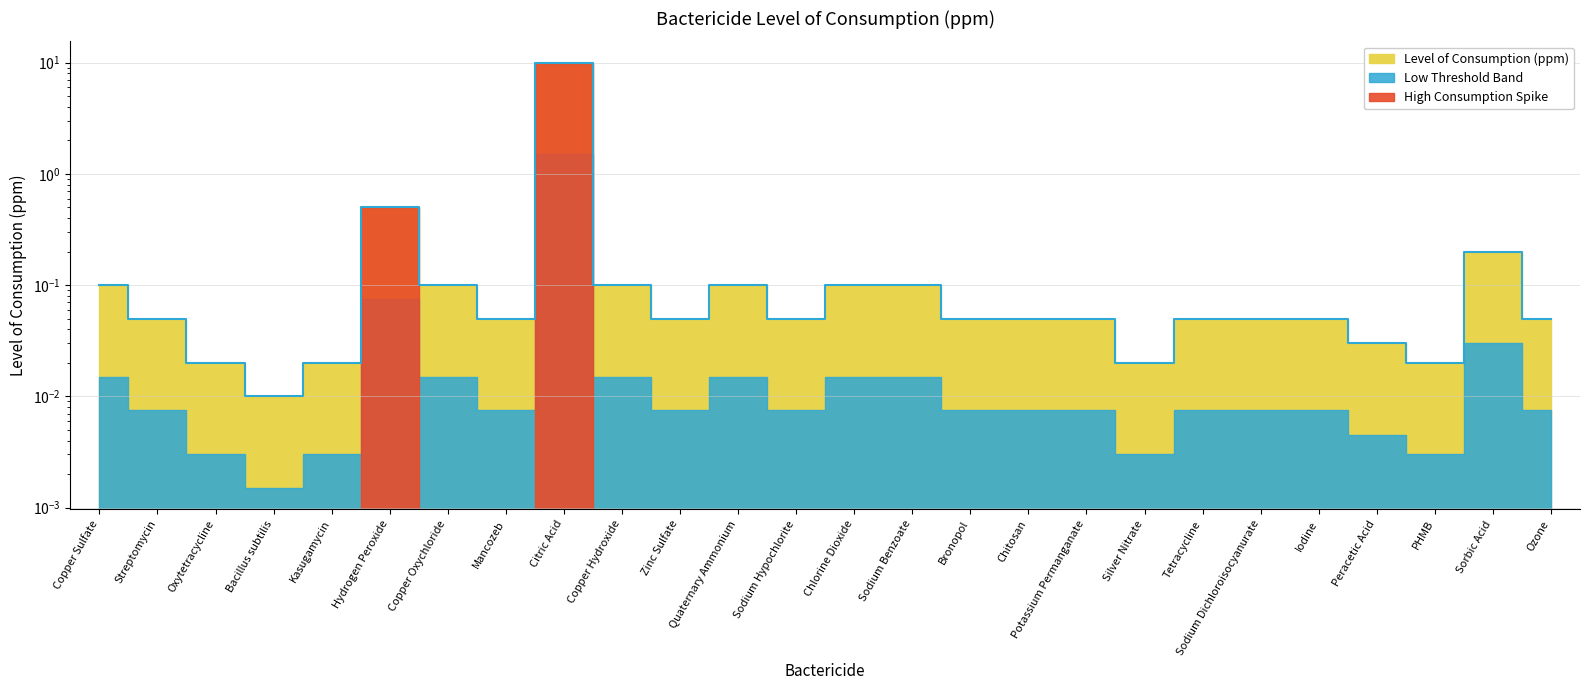

What position from the left is Hydrogen Peroxide?

6